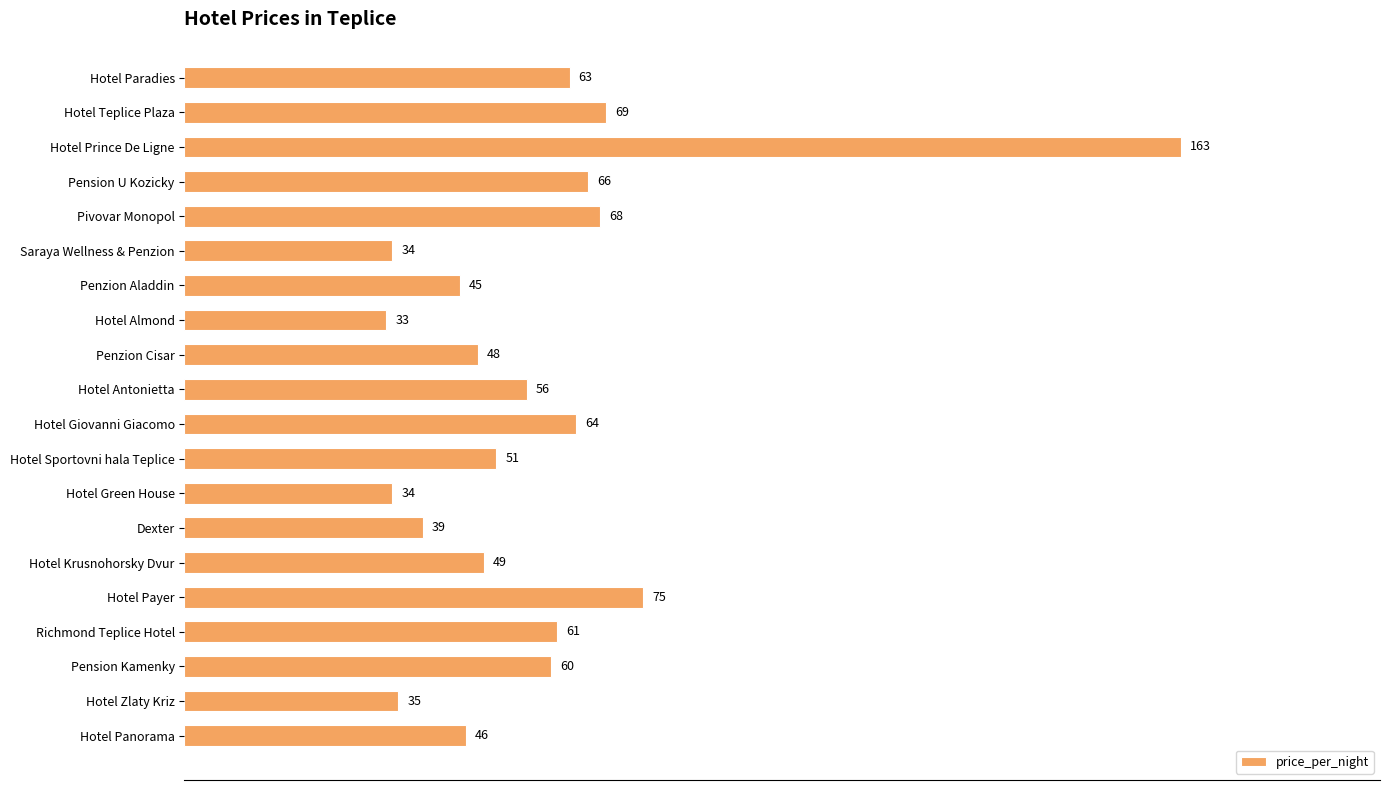

What is the minimum value shown in the chart?

33